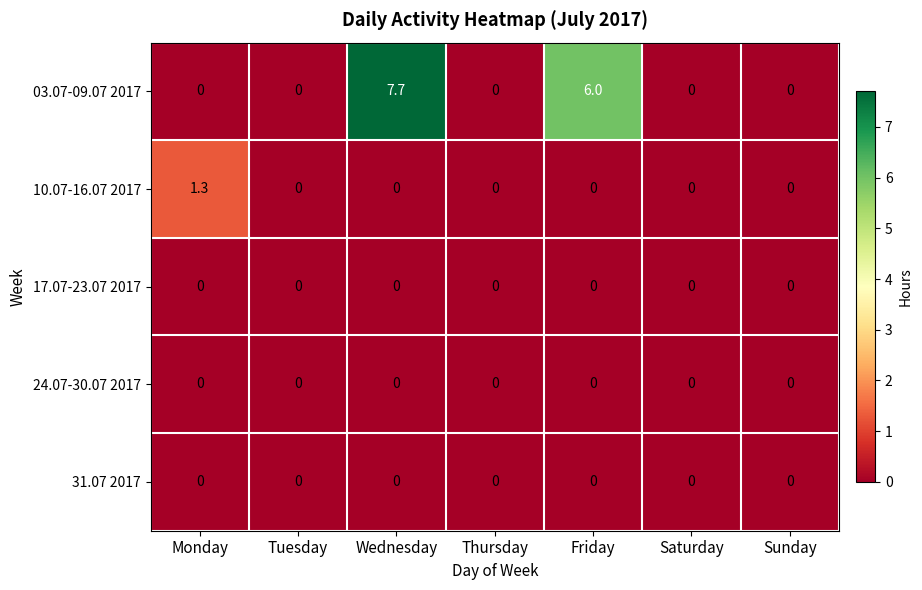

What is the difference between the highest and lowest values at Friday?

6.0